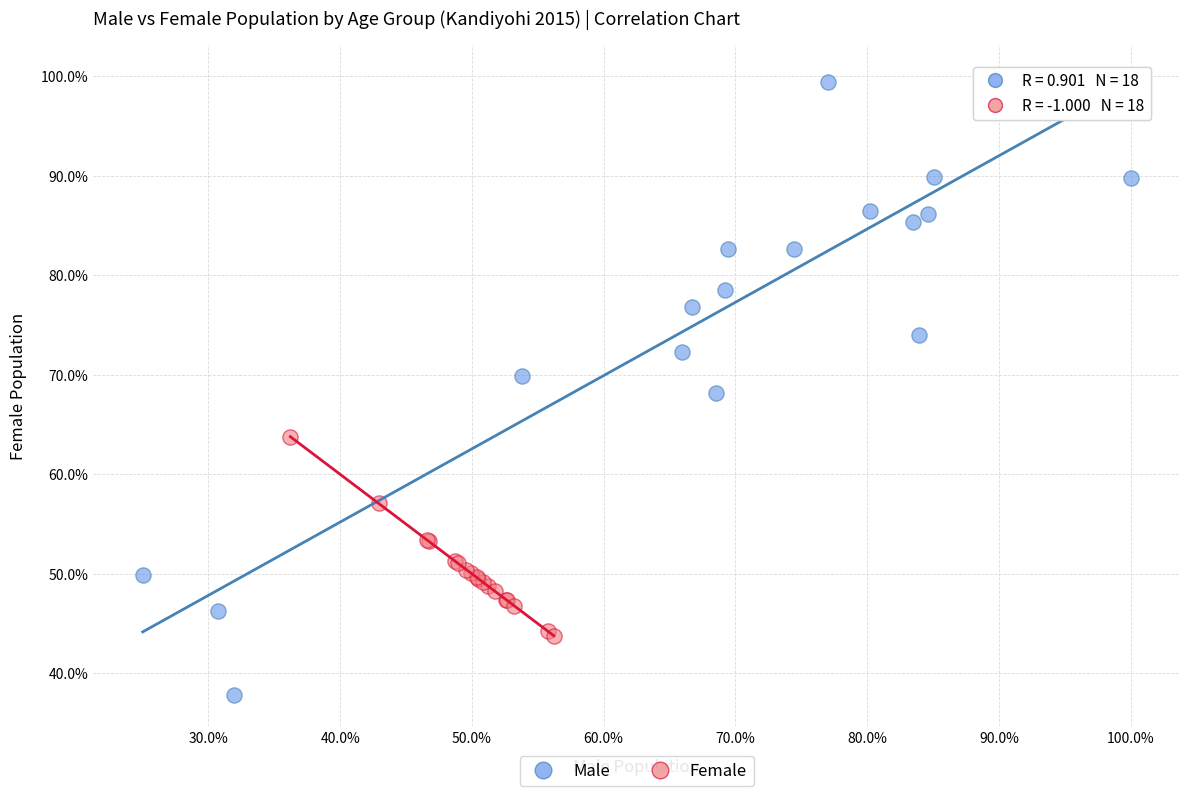

What are all the series names shown in the legend?

Male, Female